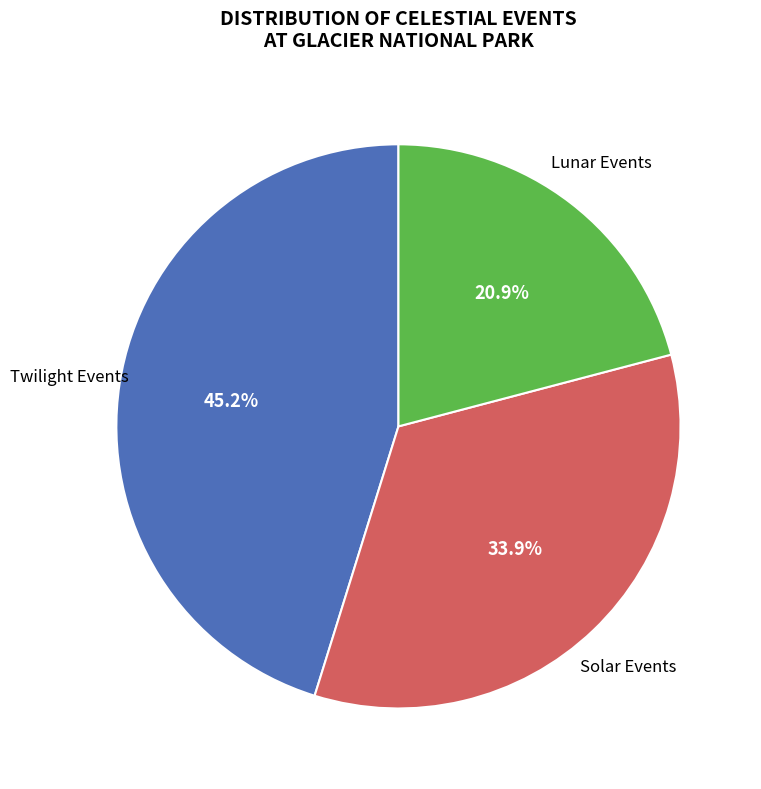

Which has a higher value, Twilight Events or Lunar Events?

Twilight Events